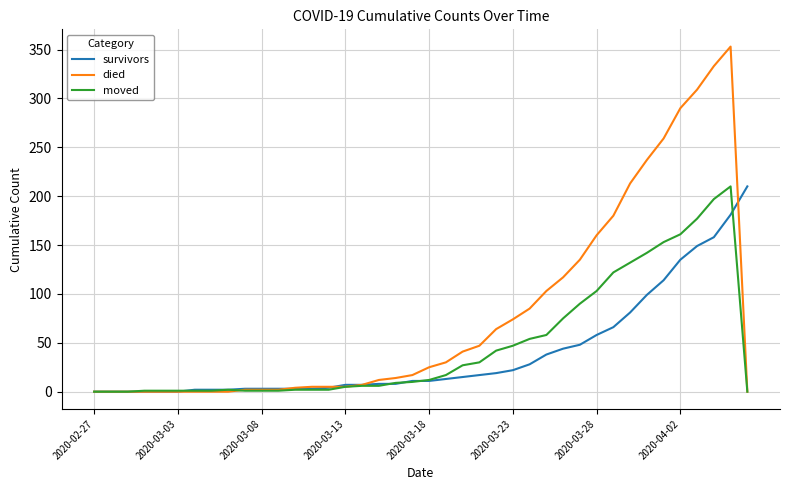

Which series has the largest range (max minus min)?

died